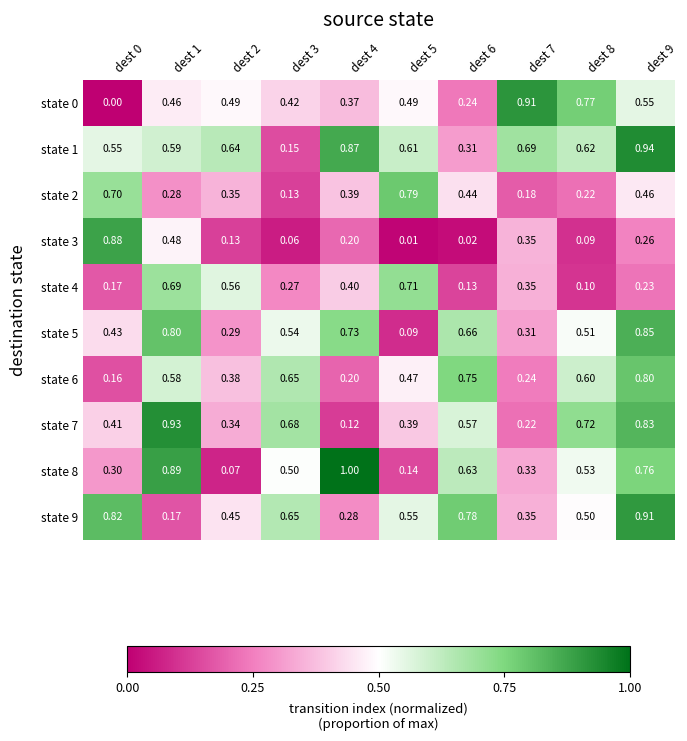

Is the value of state 0 at dest 2 greater than the value of state 7 at dest 8?

No